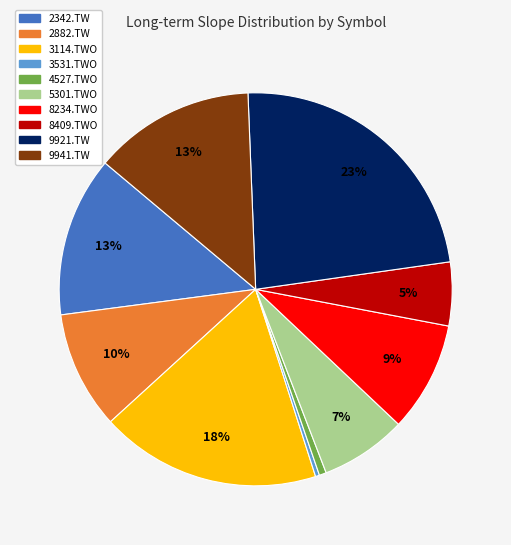

Is there a majority slice in this chart?

No